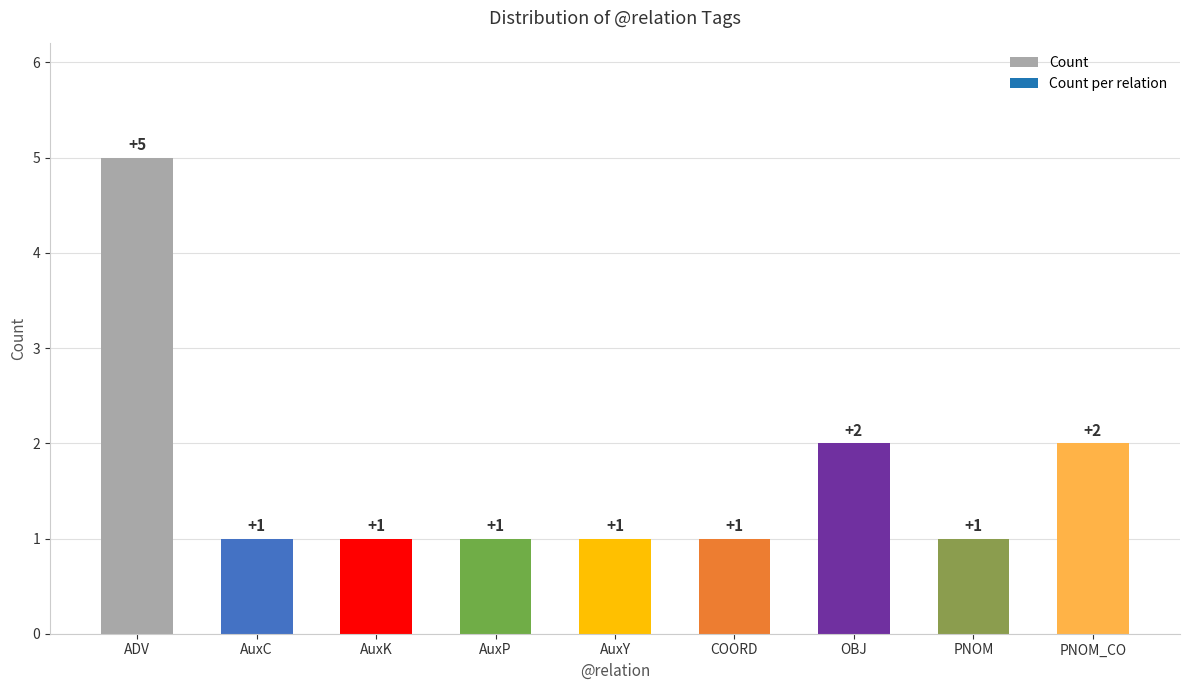

What is the value of the 4th bar from the left?

1